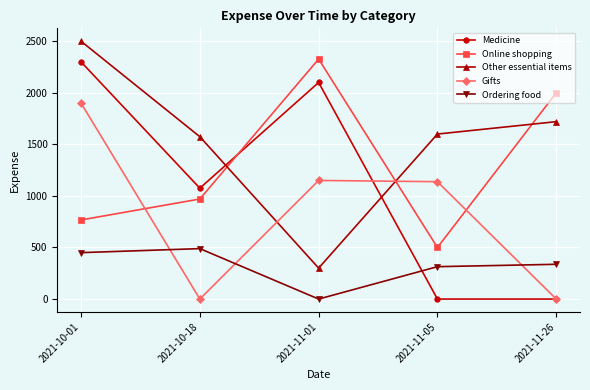

Reading right to left, extract all data points from this chart.

Medicine: 2021-11-26=0.0	2021-11-05=0.0	2021-11-01=2100.0	2021-10-18=1075.0	2021-10-01=2300.0
Online shopping: 2021-11-26=2000.0	2021-11-05=500.0	2021-11-01=2327.0	2021-10-18=970.0	2021-10-01=767.0
Other essential items: 2021-11-26=1720.0	2021-11-05=1600.0	2021-11-01=300.0	2021-10-18=1574.1	2021-10-01=2500.0
Gifts: 2021-11-26=0.0	2021-11-05=1138.0	2021-11-01=1150.0	2021-10-18=0.0	2021-10-01=1900.0
Ordering food: 2021-11-26=337.0	2021-11-05=314.0	2021-11-01=0.0	2021-10-18=489.0	2021-10-01=450.0